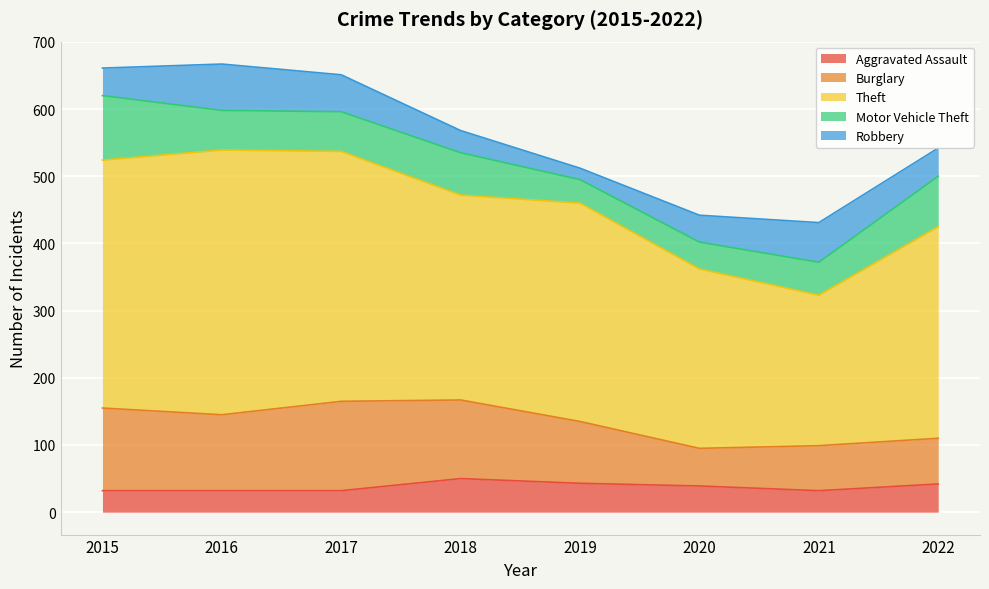

At which label does Burglary first exceed 113?

2015